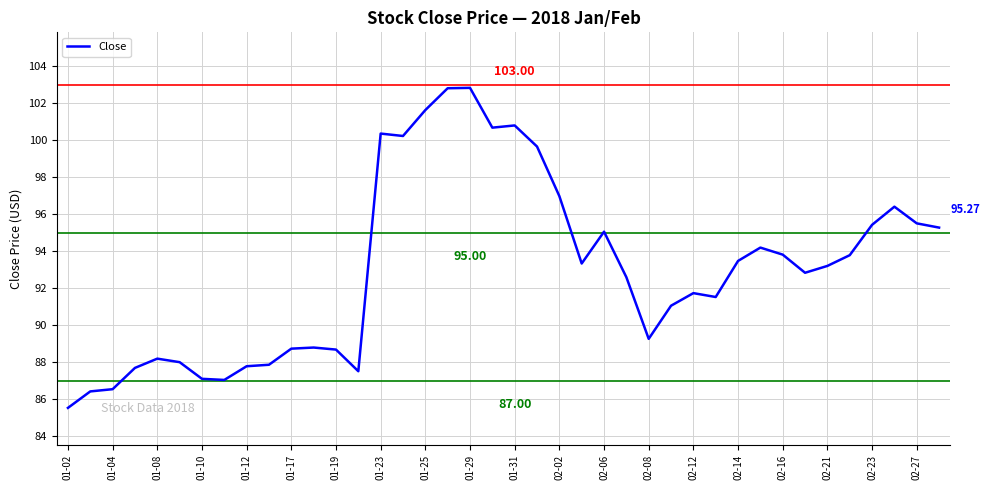

How many points are higher than both their immediate neighbors (excluding endpoints)?

9